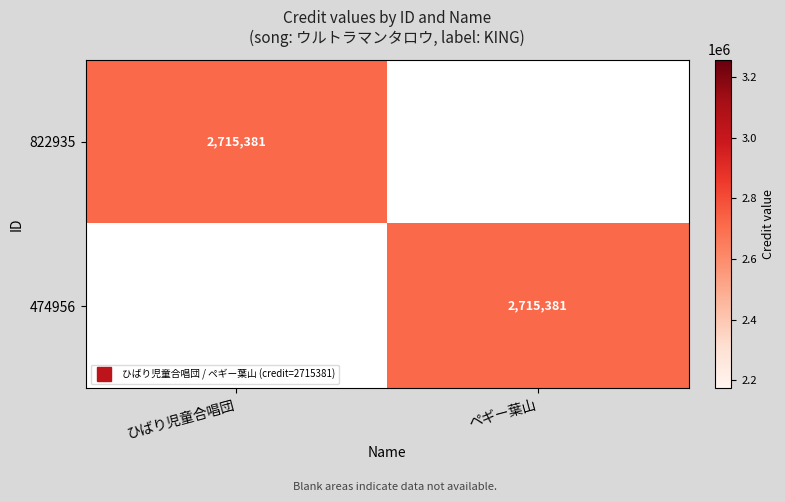

What is the total value across all series at ひばり児童合唱団?

2715381